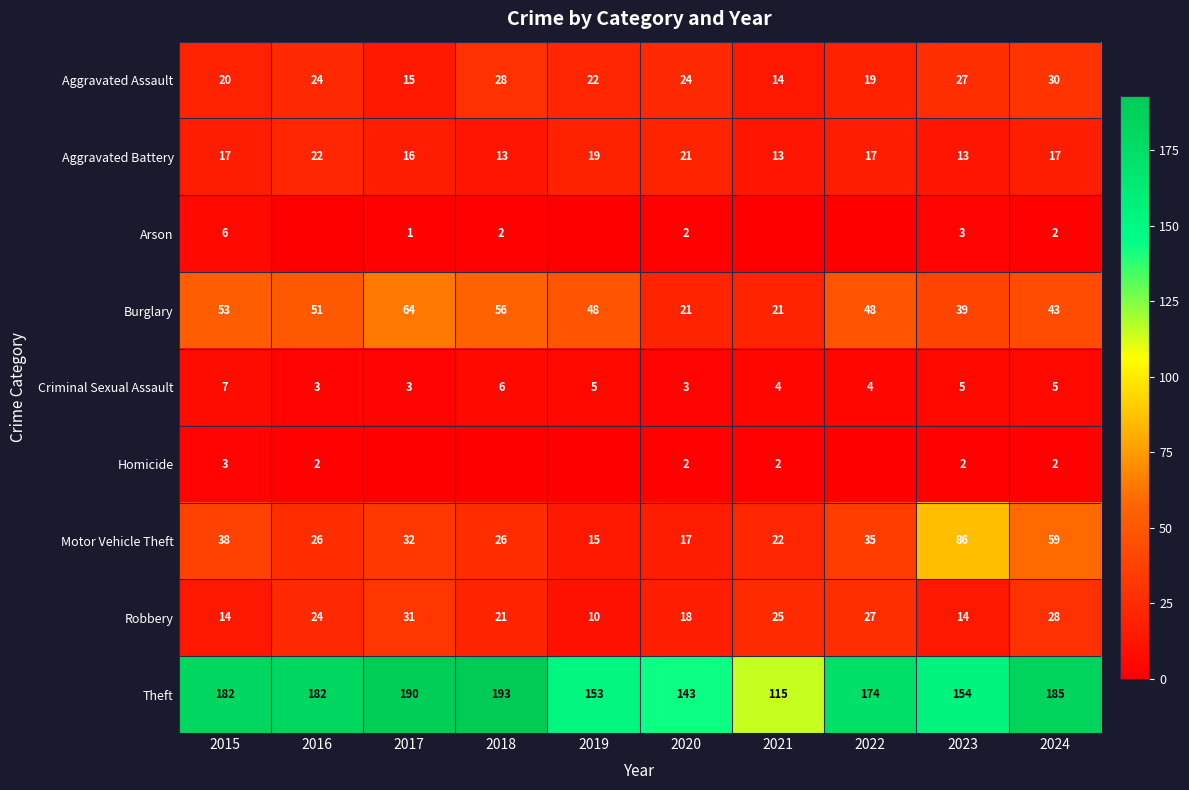

What value does the Aggravated Assault series have at 2017, to the nearest 10?

20